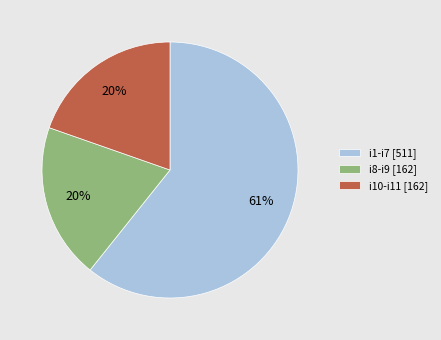

How many segments does this pie chart have?

3